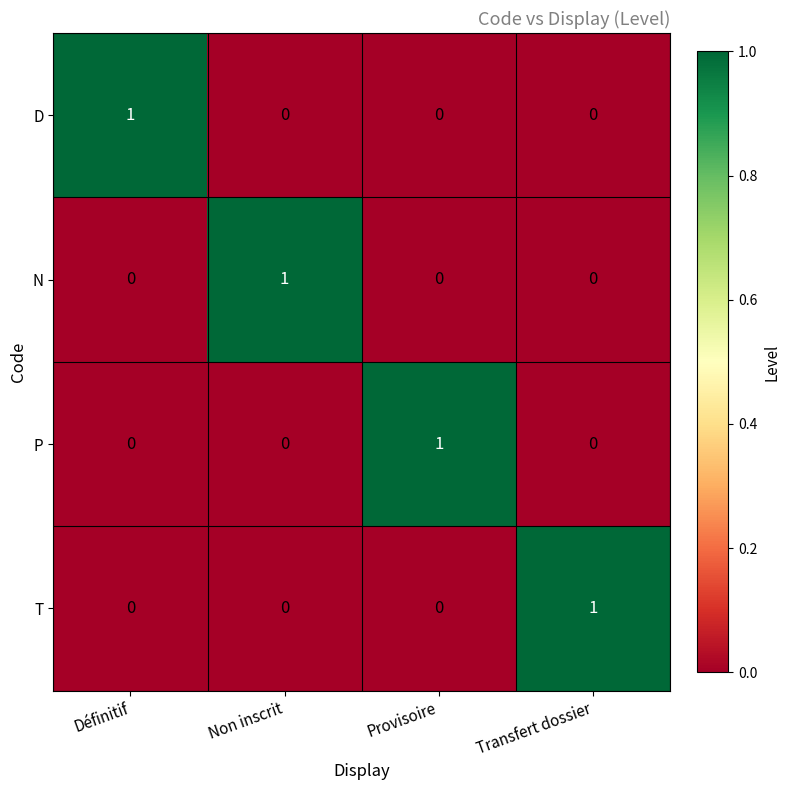

At how many categories does at least one series exceed 0?

4